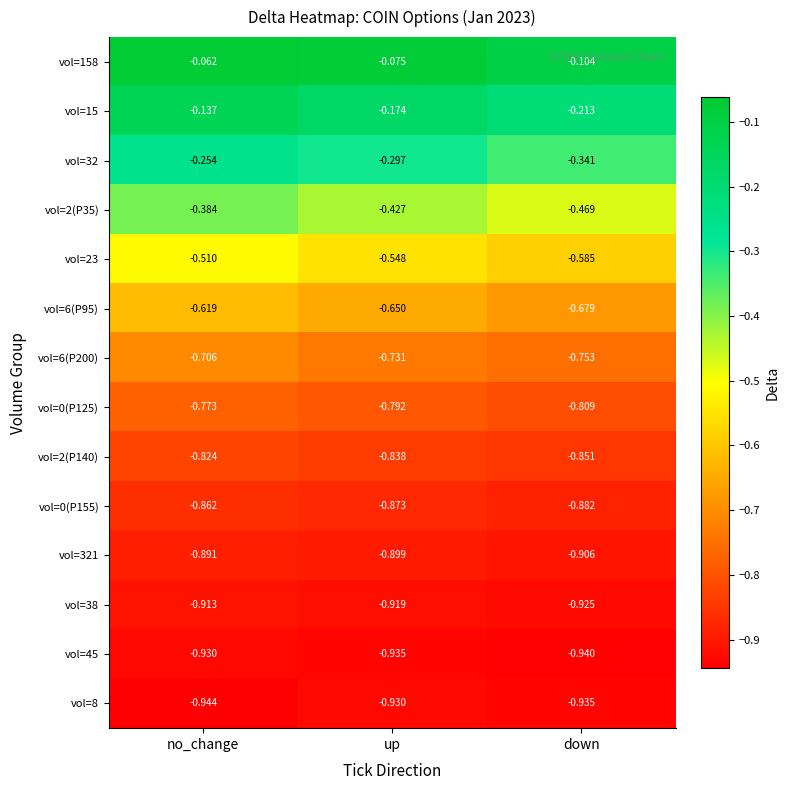

What is the spread (max minus min) of values at no_change?

0.9